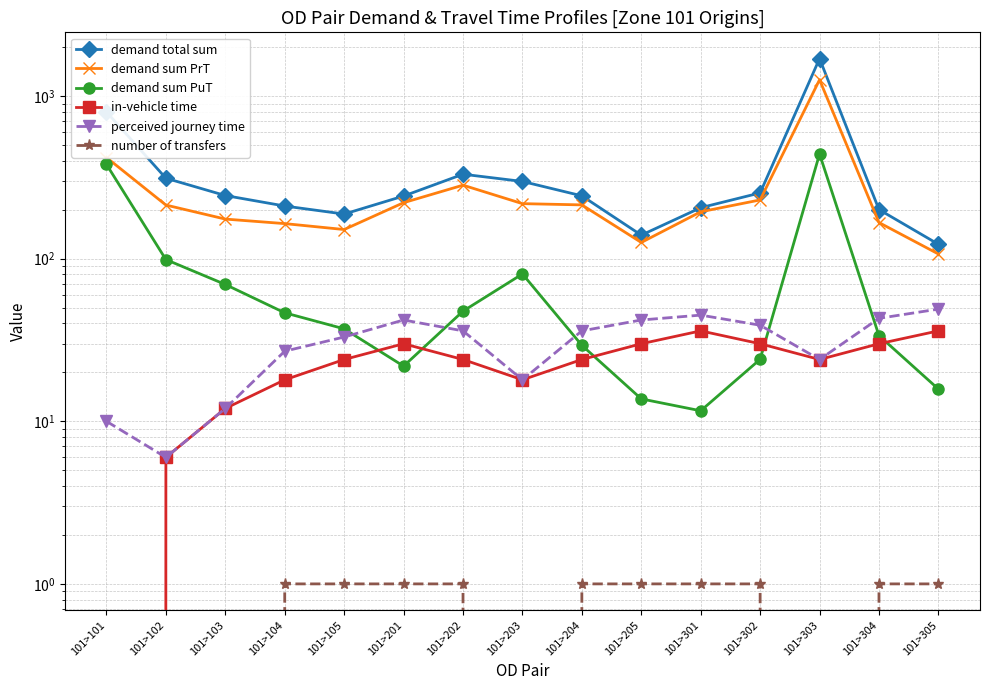

True or false: number of transfers and in-vehicle time intersect in this chart.

False